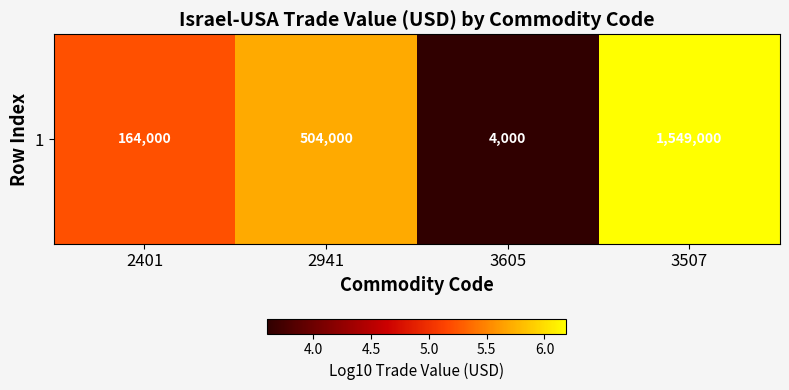

What is the greatest value displayed?

6.2